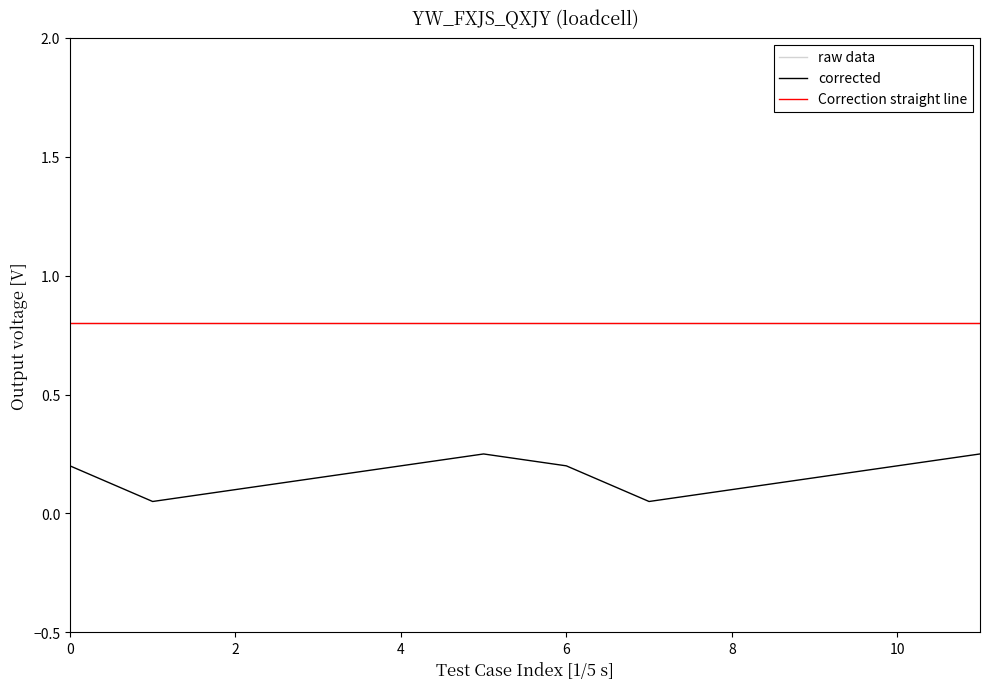

What is the average value of the raw data series?

0.8